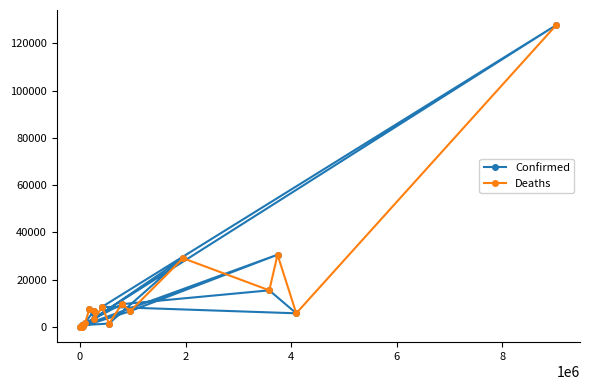

At which category does Deaths reach its first local peak?

4